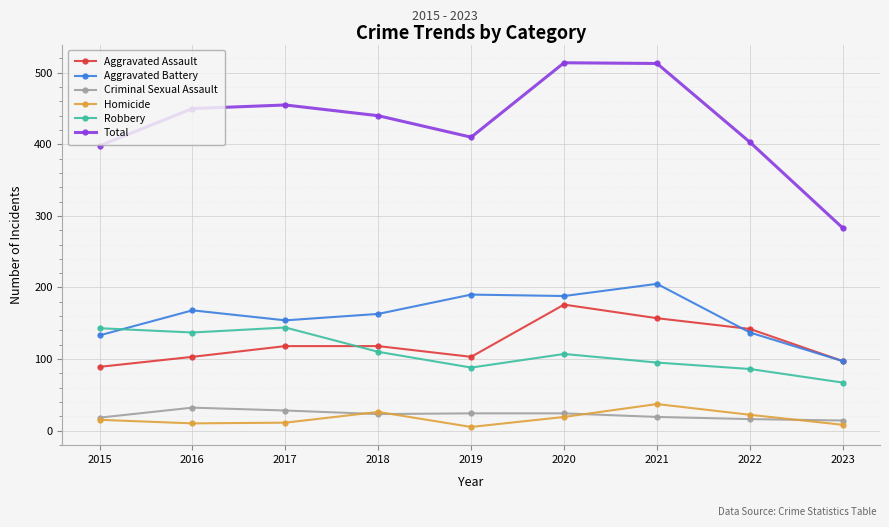

Between 2017 and 2021, which series saw the biggest shift?

Total